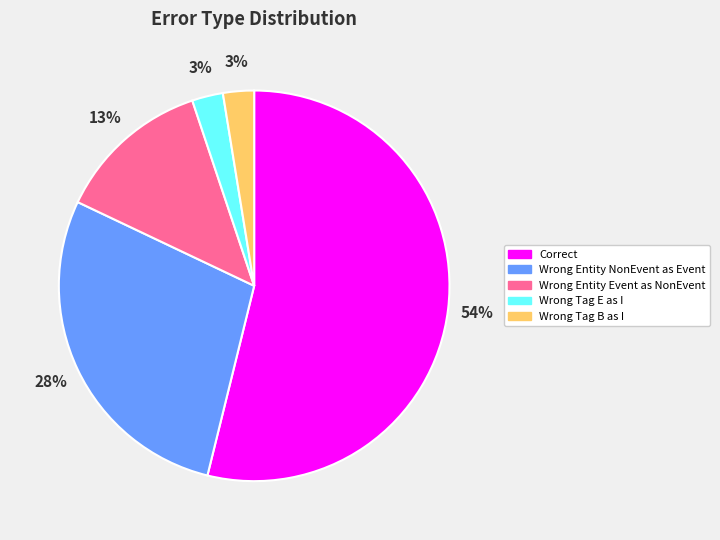

Is there any slice that represents more than half of the pie?

Yes